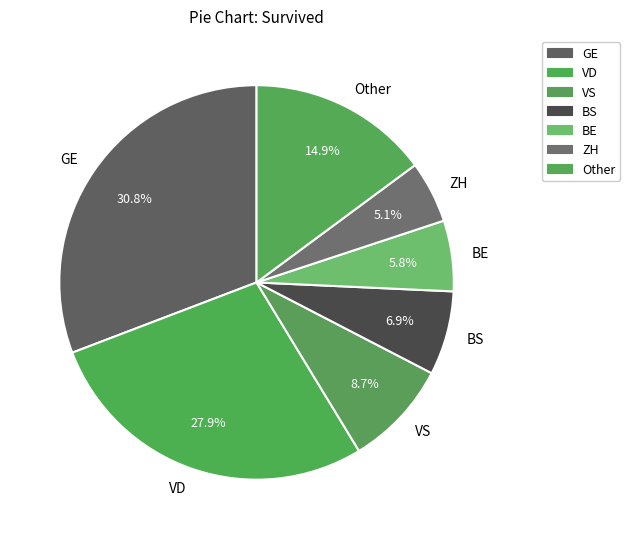

Which has a higher value, GE or BS?

GE